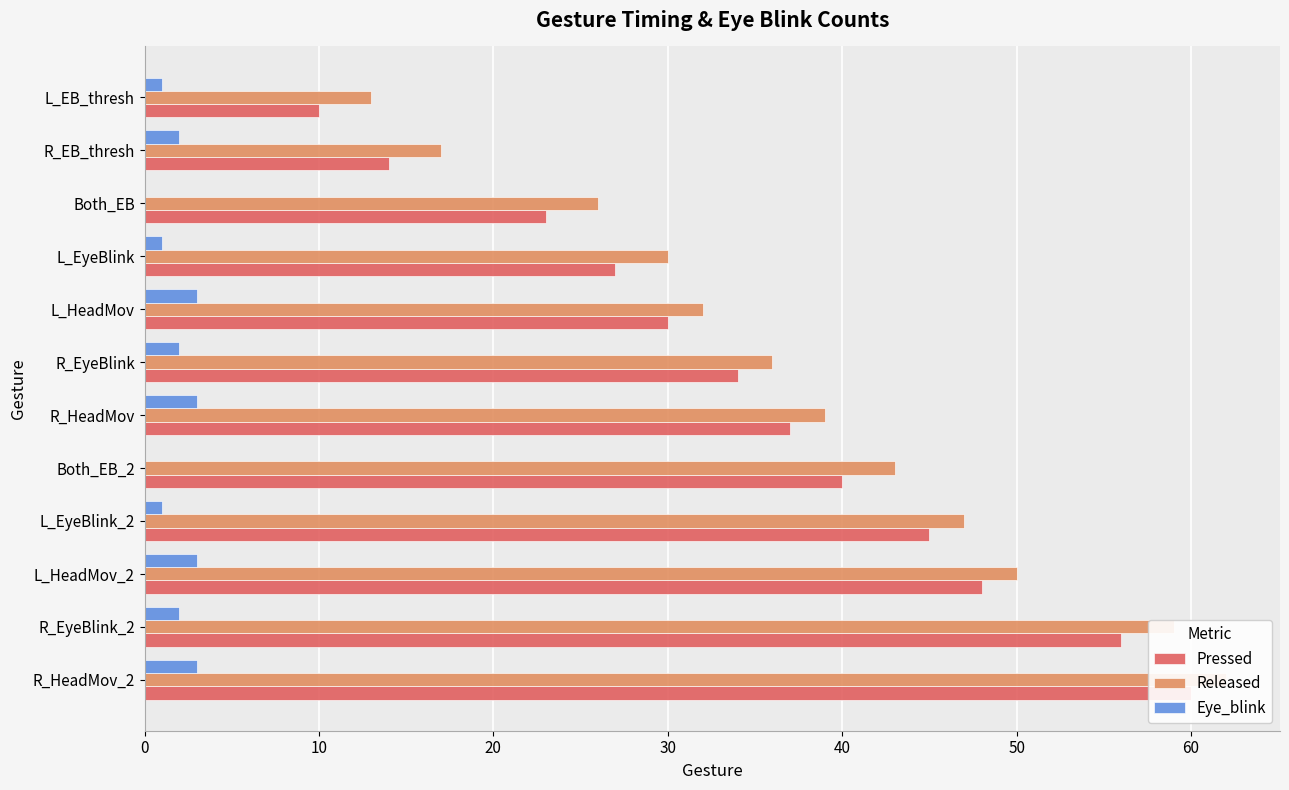

What is the difference between the second highest and second lowest values in the Pressed series?

42